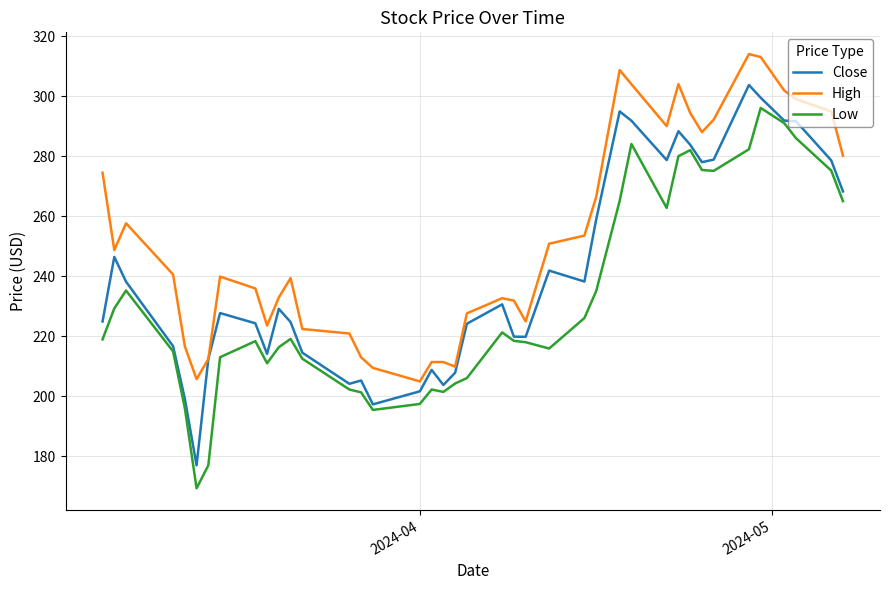

List the series in order of their overall mean, lowest first.

Low, Close, High